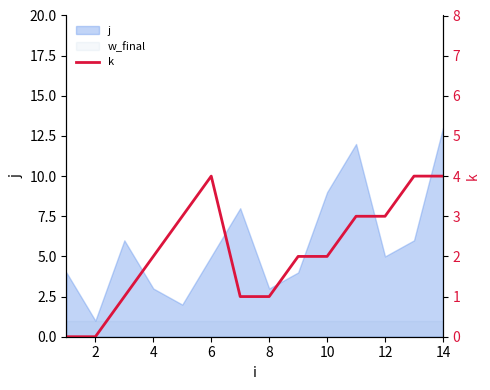

What is the difference between the maximum and second lowest values?

4